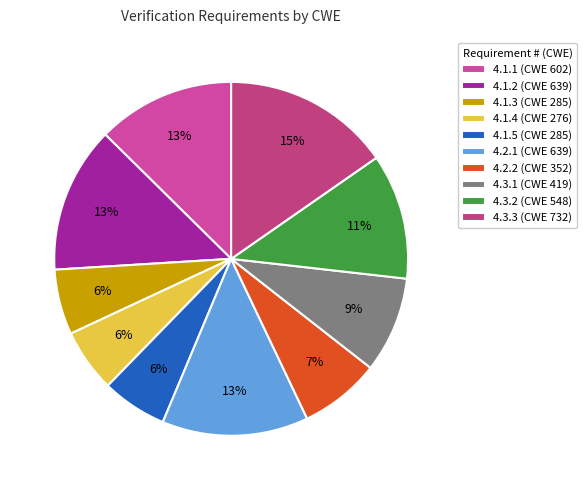

Count the number of slices in the pie.

10